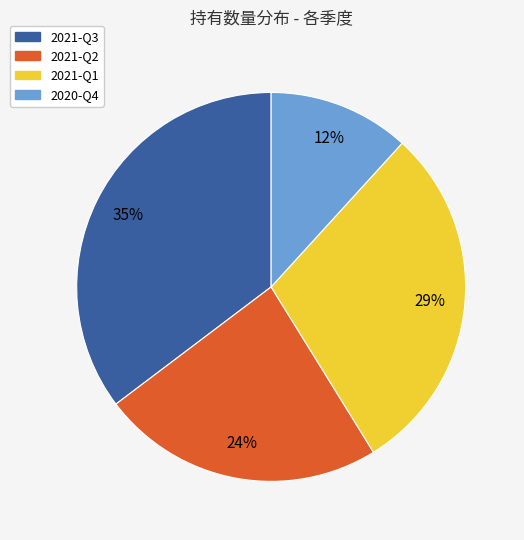

To the nearest percent, what percentage of the pie is 2020-Q4?

12%